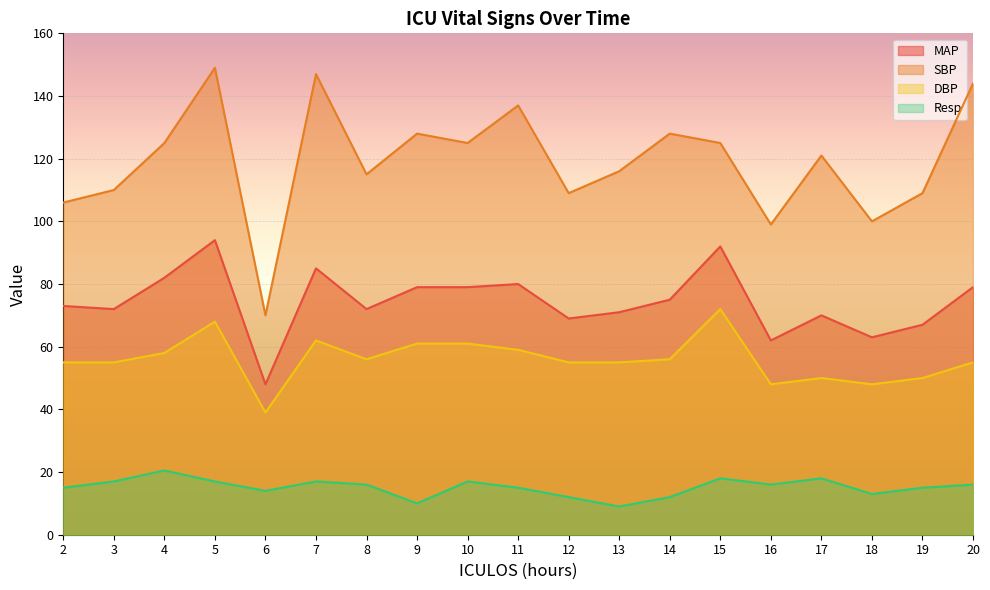

True or false: DBP and MAP intersect in this chart.

False